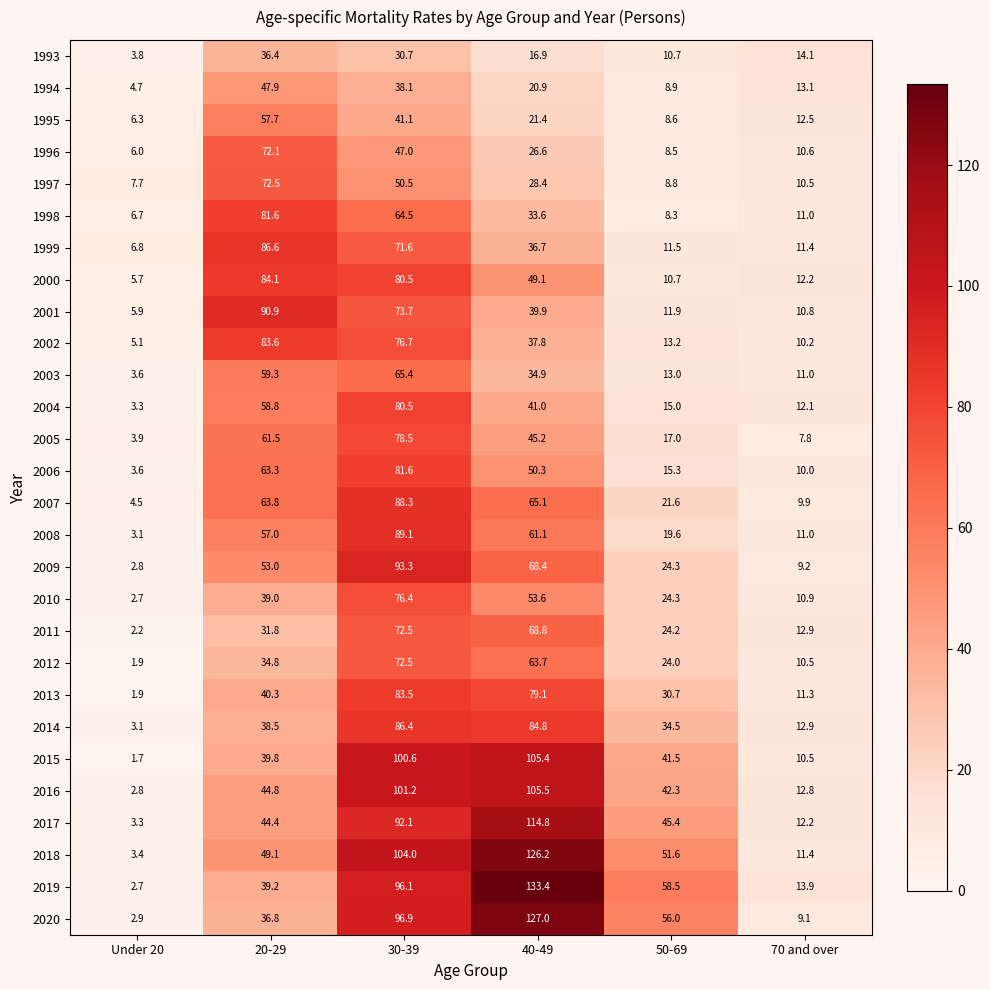

What is the smallest value displayed?

1.7